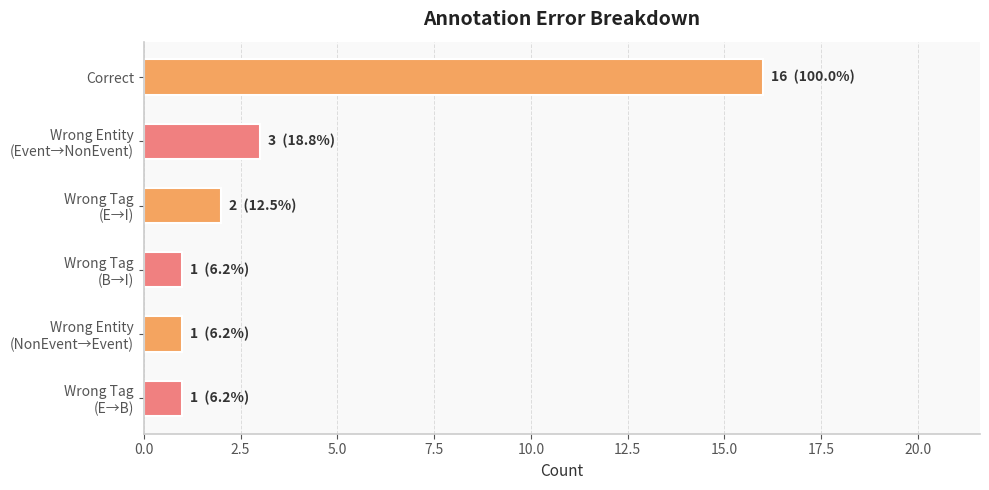

The chart shows a value of 5 at Correct. True or false?

False